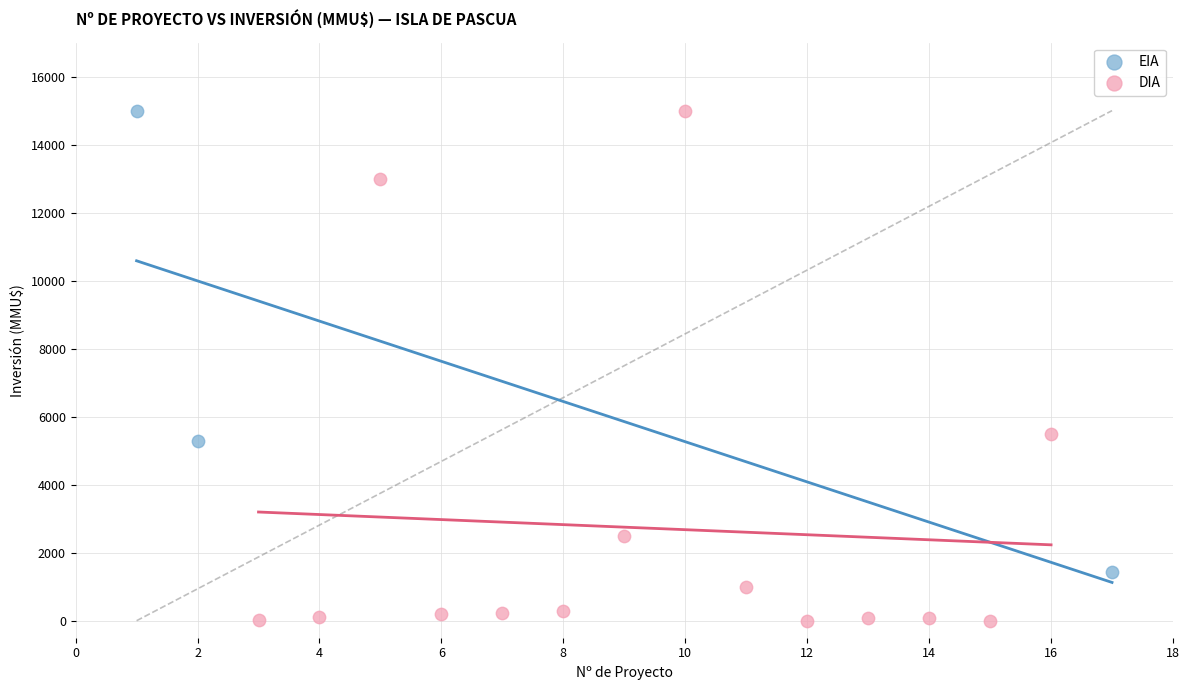

Which series contains the lowest Y value?

DIA